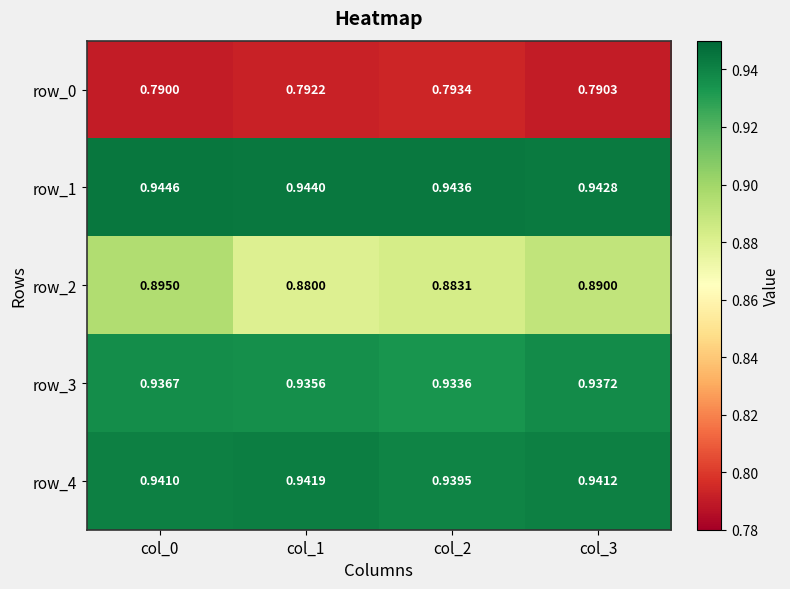

At how many categories does at least one series exceed 0?

4